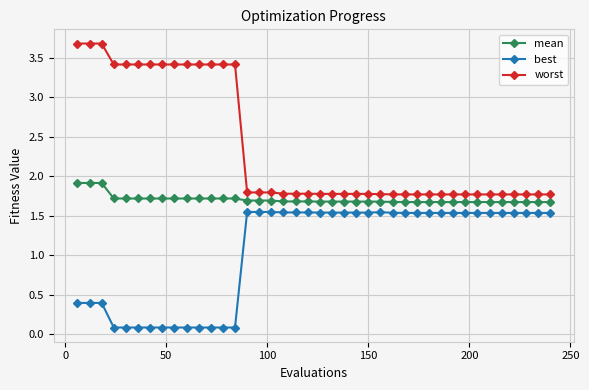

List the series in order of their overall mean, lowest first.

best, mean, worst